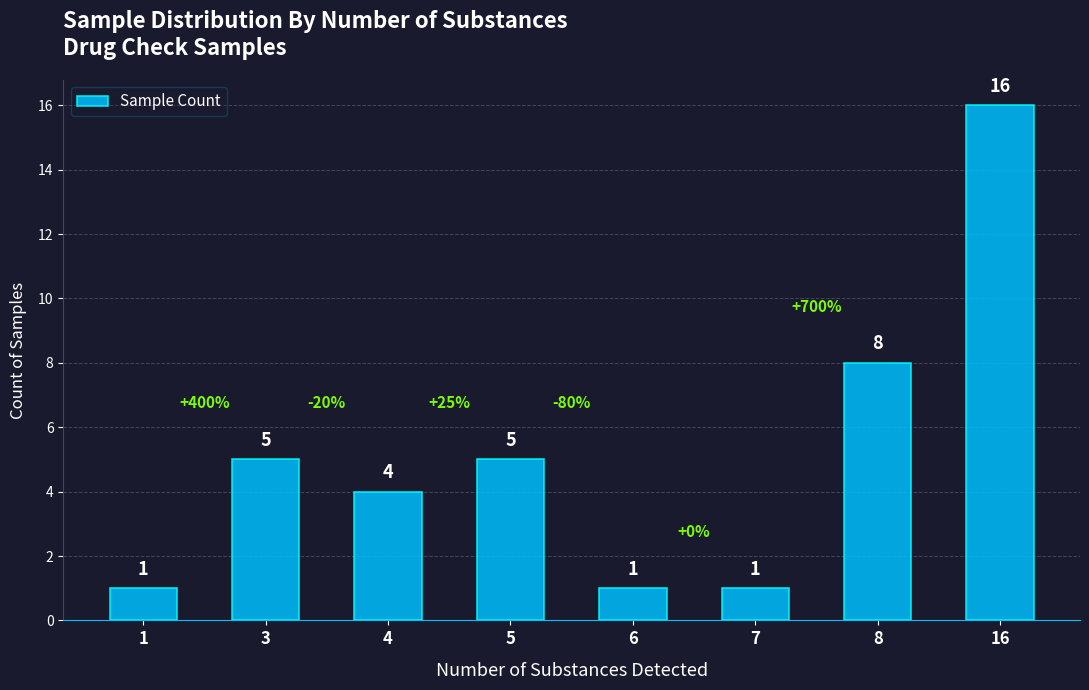

What is the value of the 8th bar from the left?

16